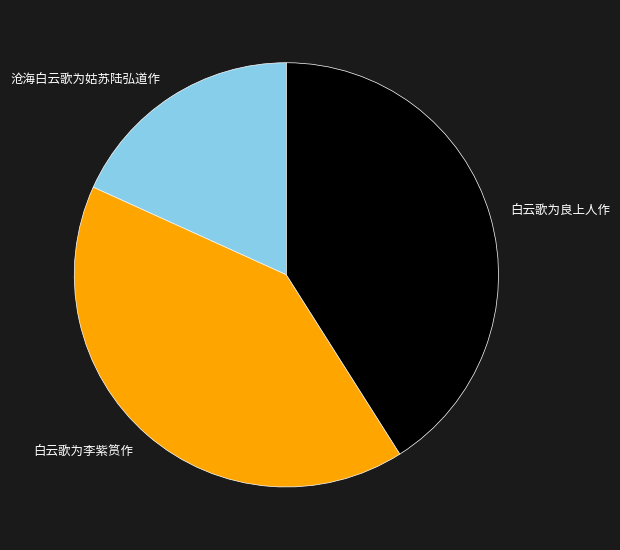

Do 白云歌为李紫筼作 and 白云歌为良上人作 together represent more than half of the pie?

Yes